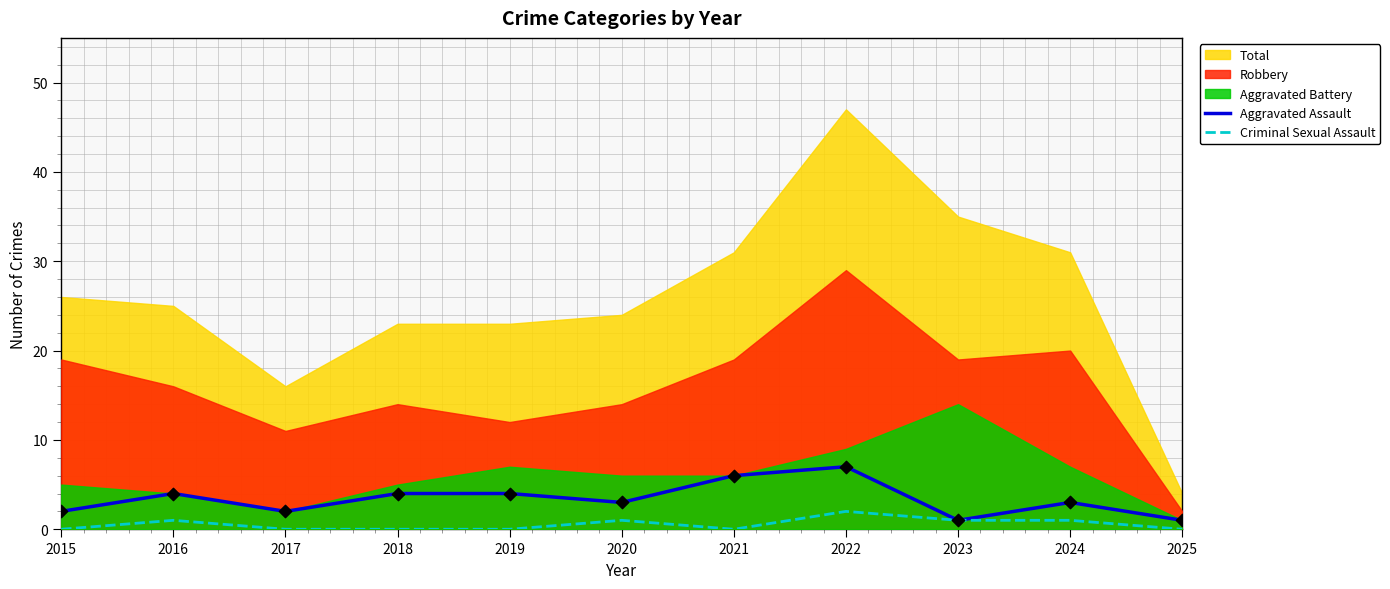

The Aggravated Assault series shows 8 at 2021. True or false?

False